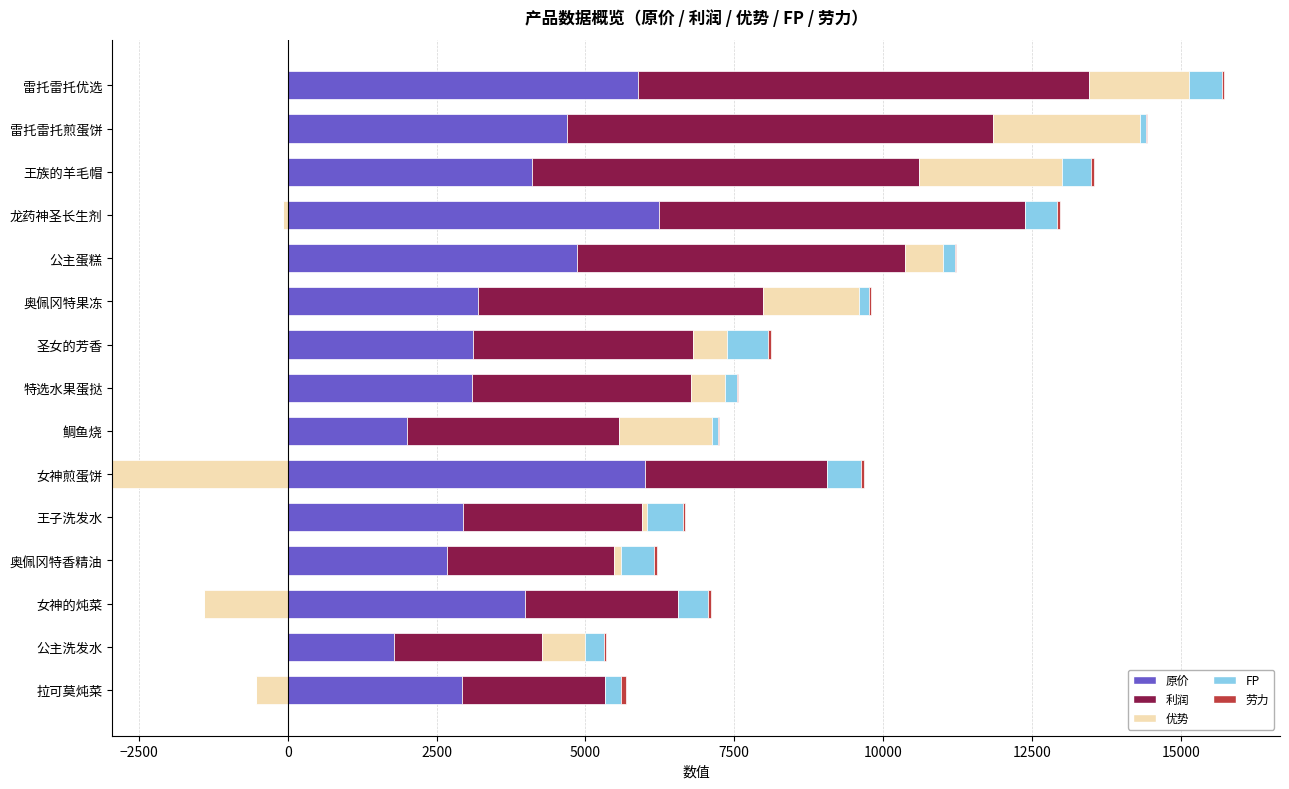

Is the value of 劳力 at 雷托雷托煎蛋饼 greater than the value of 利润 at 龙药神圣长生剂?

No